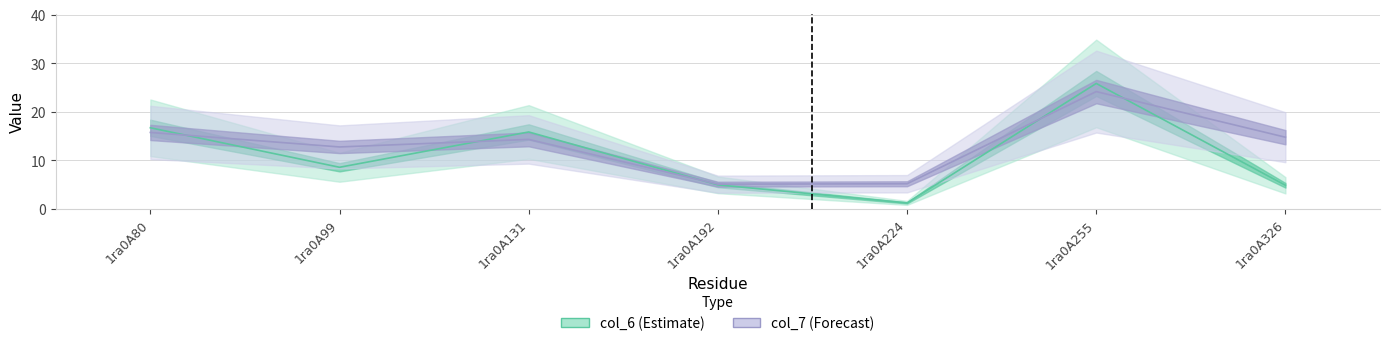

What is the sum of all col_6 values?

77.7